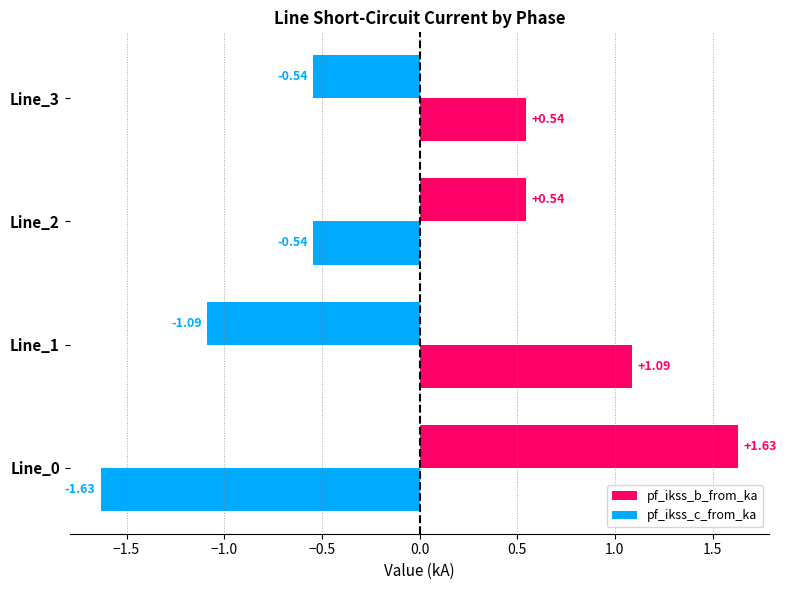

How many data points does each series have?

4